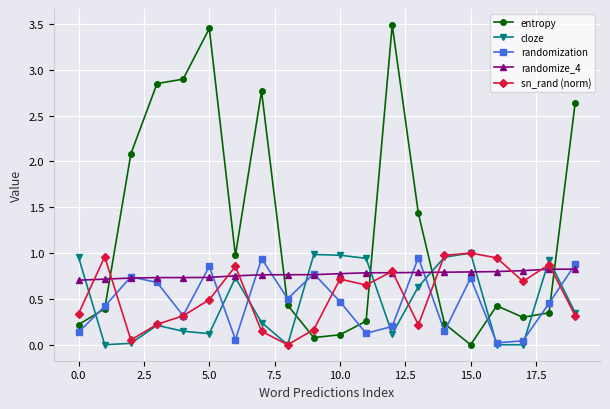

True or false: entropy and randomize_4 intersect in this chart.

True